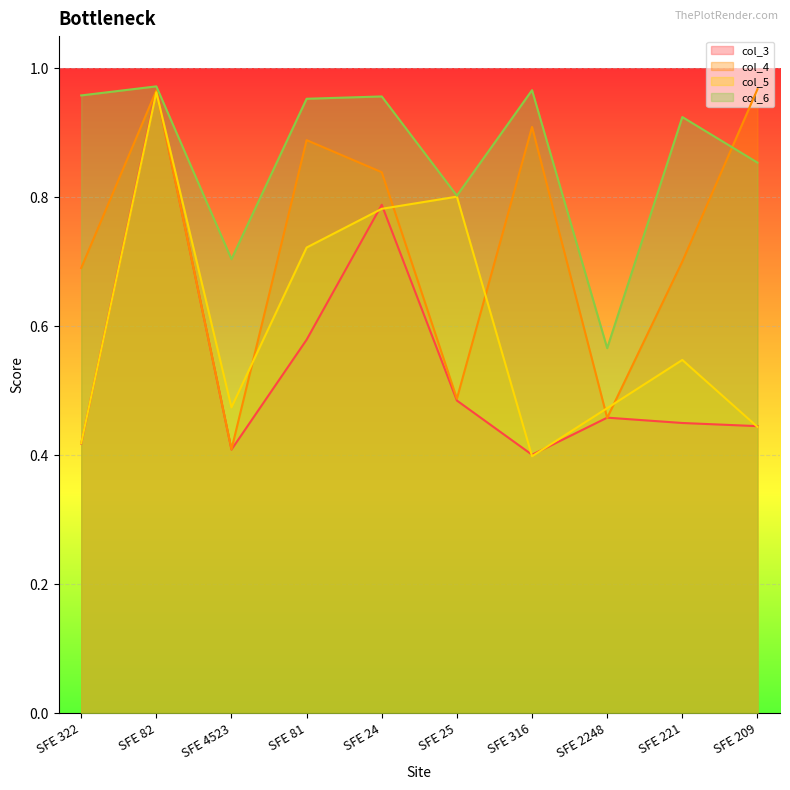

What is the minimum value for col_6?

0.6